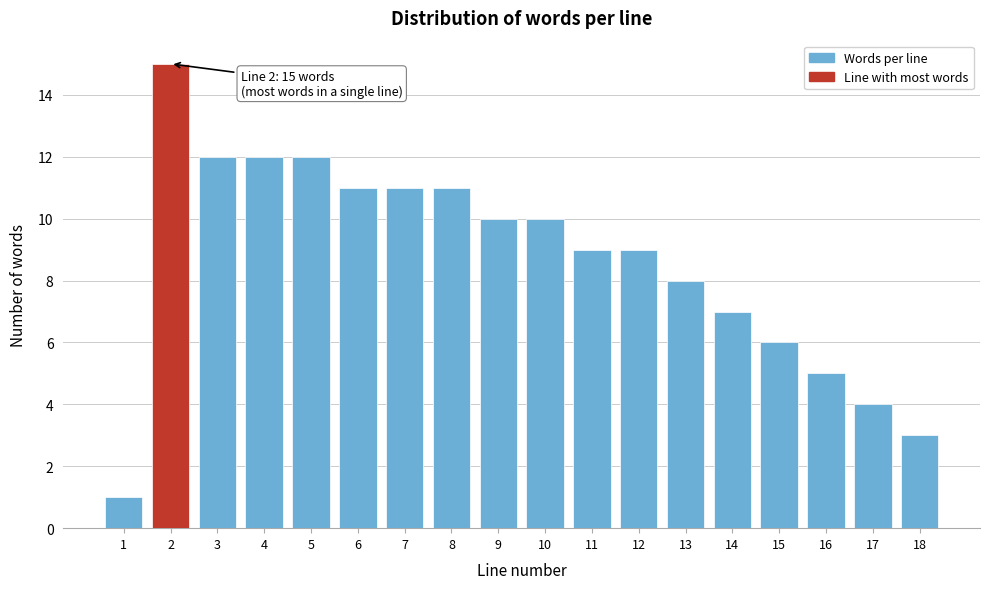

Reading left to right, transcribe all the data shown in this chart.

1	15	12	12	12	11	11	11	10	10	9	9	8	7	6	5	4	3